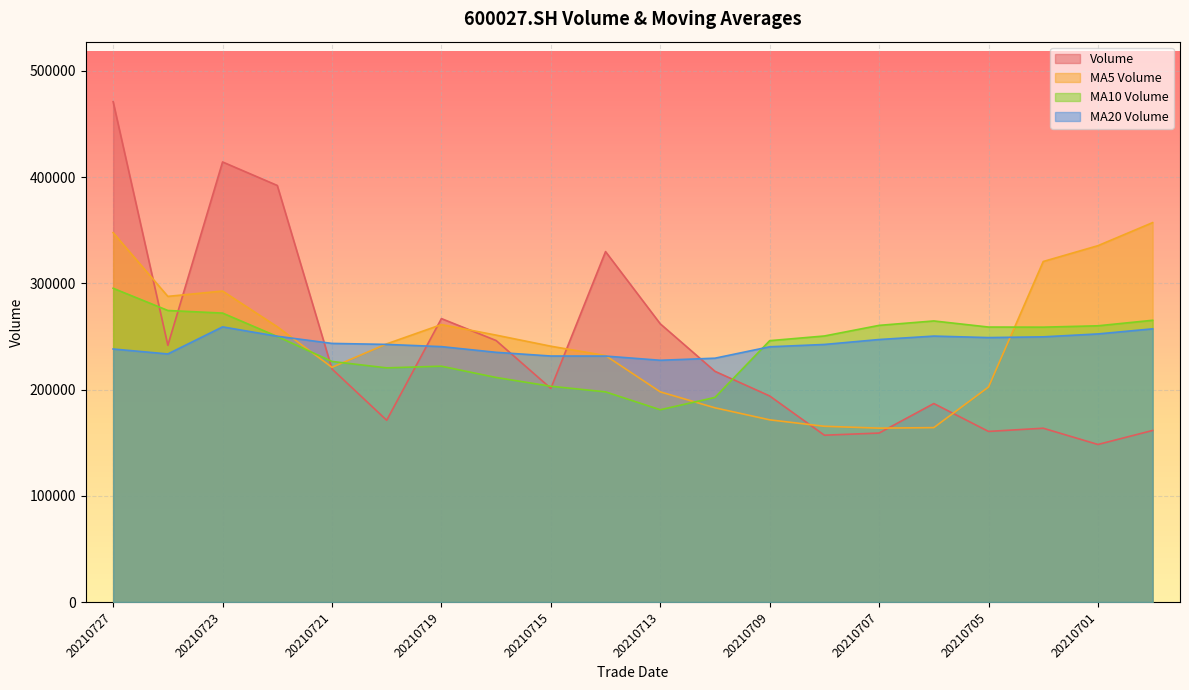

True or false: ma_v_5 has a value of 259154.8 at 20210722.

True